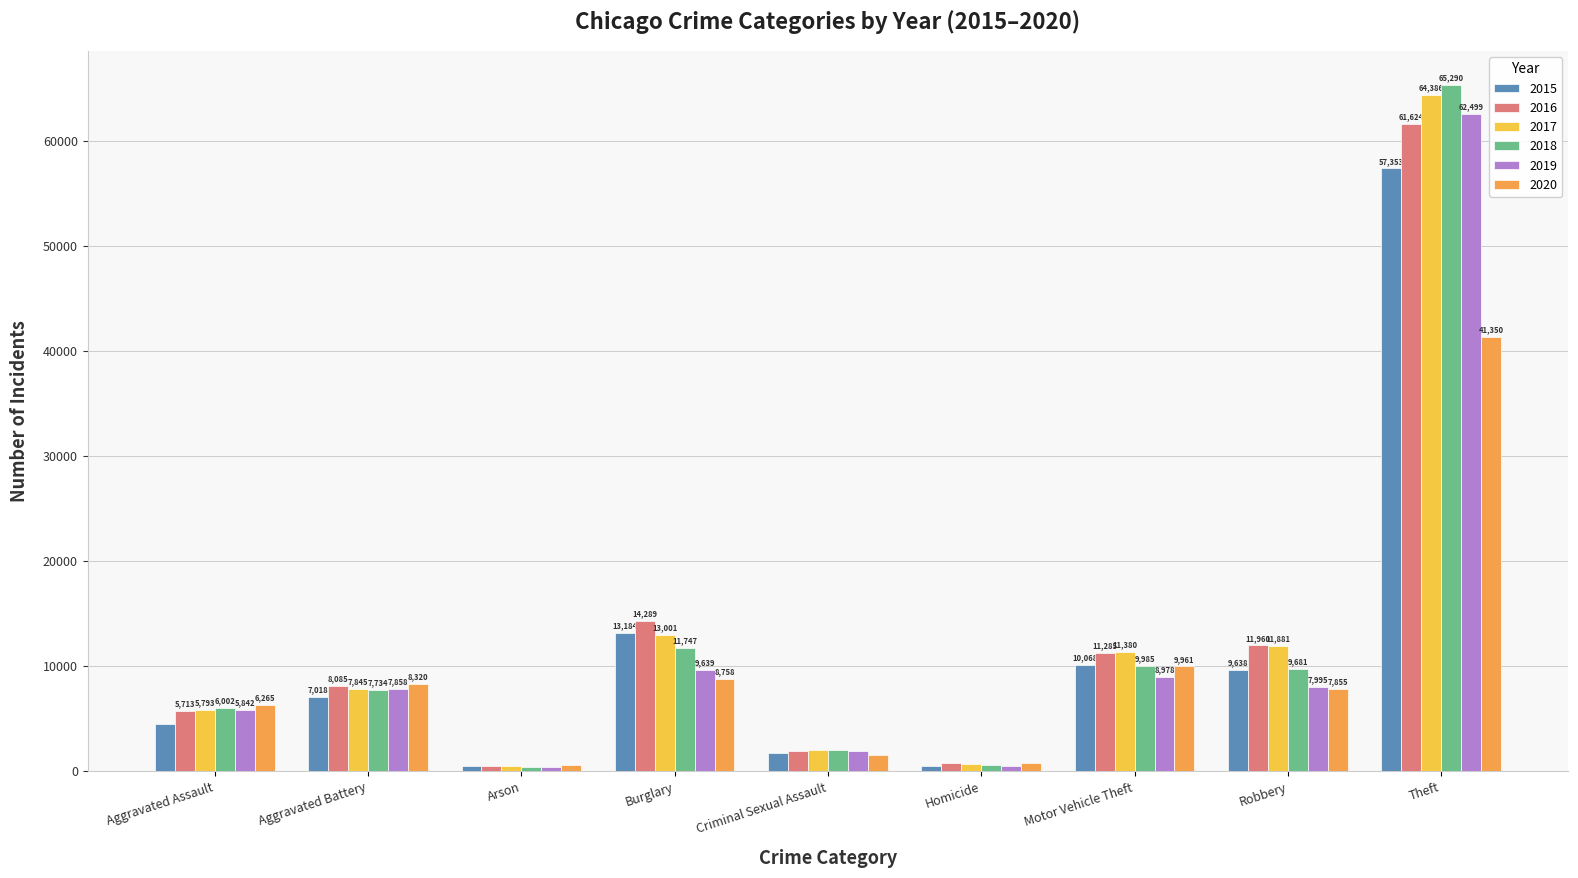

How many values in the 2018 series are below 7734?

4